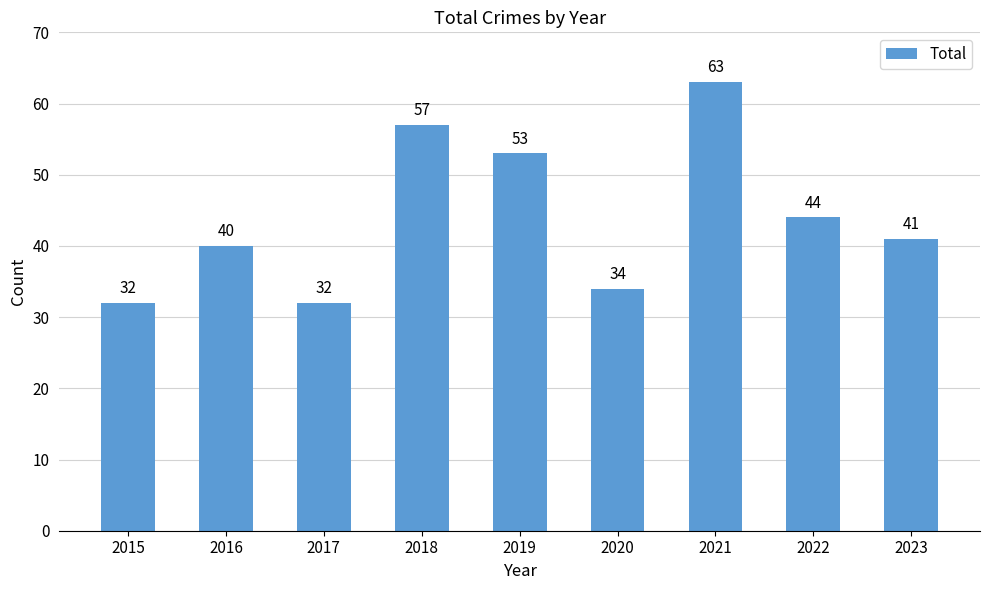

Count the number of data series in this chart.

1